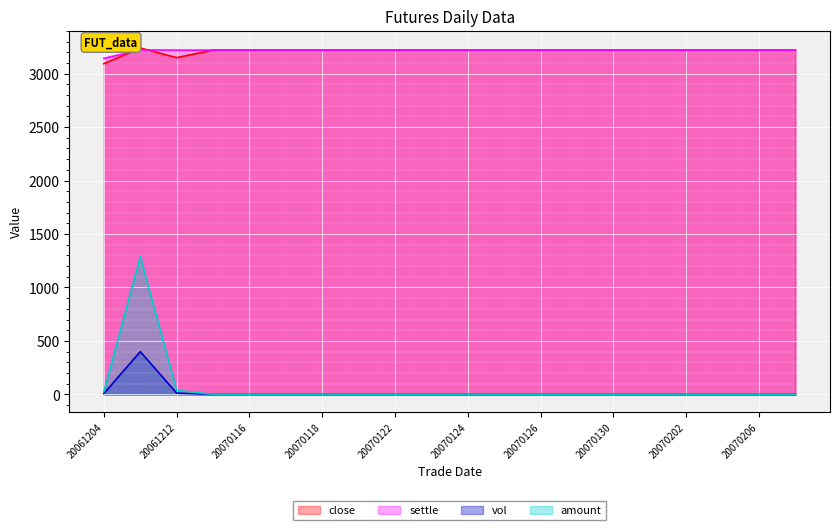

What is the sum of all settle values?

64325.0